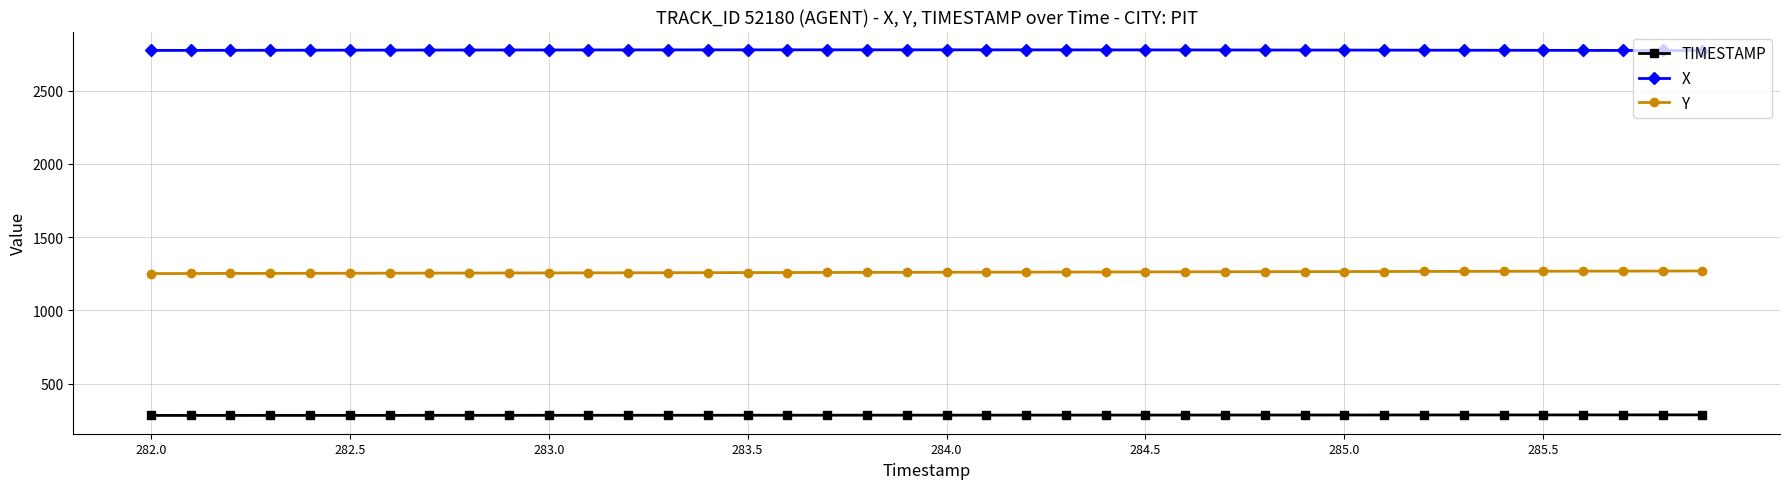

How many values in the Y series exceed 1259?

21